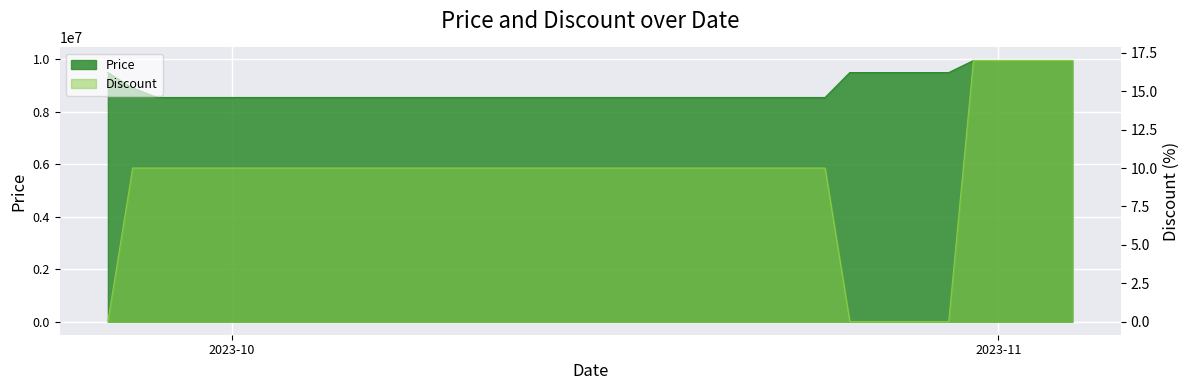

The Price series shows 12677063 at 2023-10-27. True or false?

False